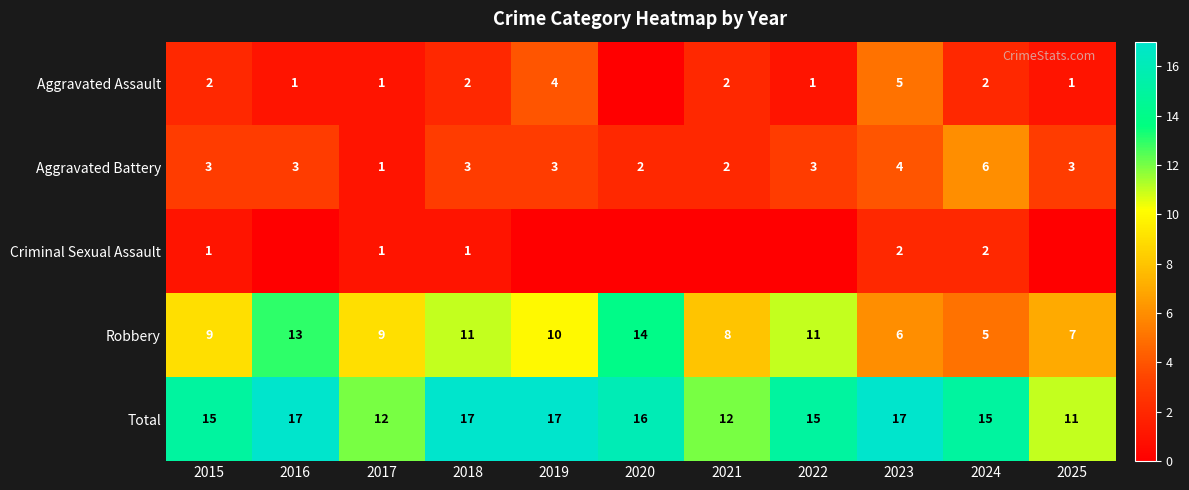

What is the sum of all Aggravated Battery values?

33